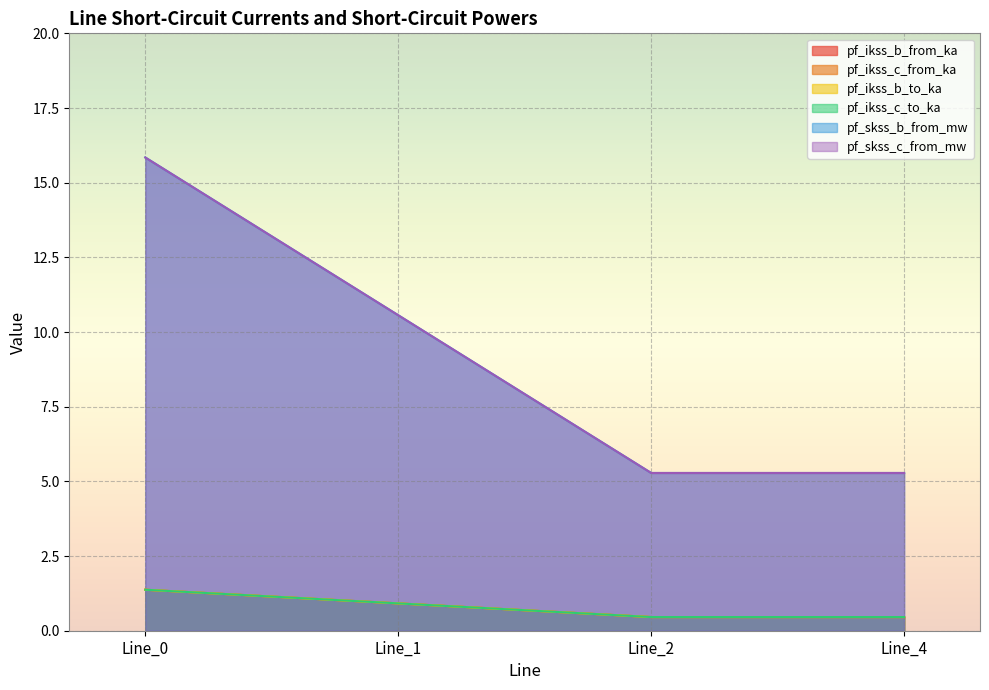

What is the greatest value displayed?

15.8